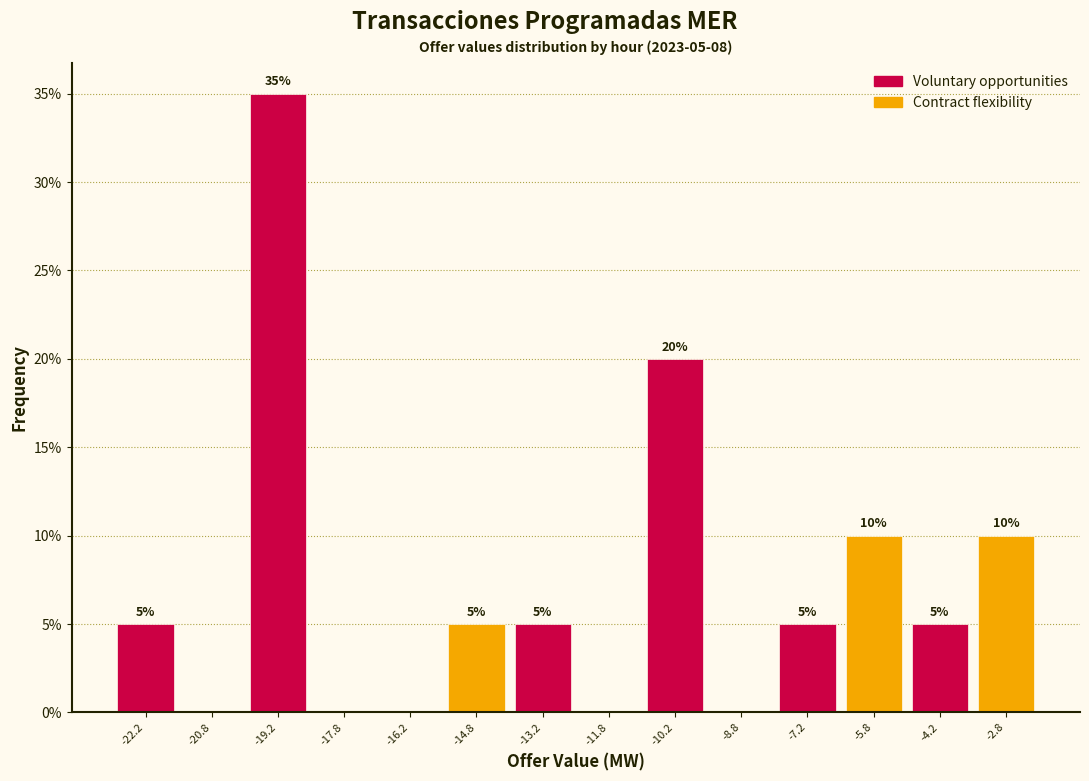

Over which range of the x-axis is the bar tallest?

-20.0 to -18.5